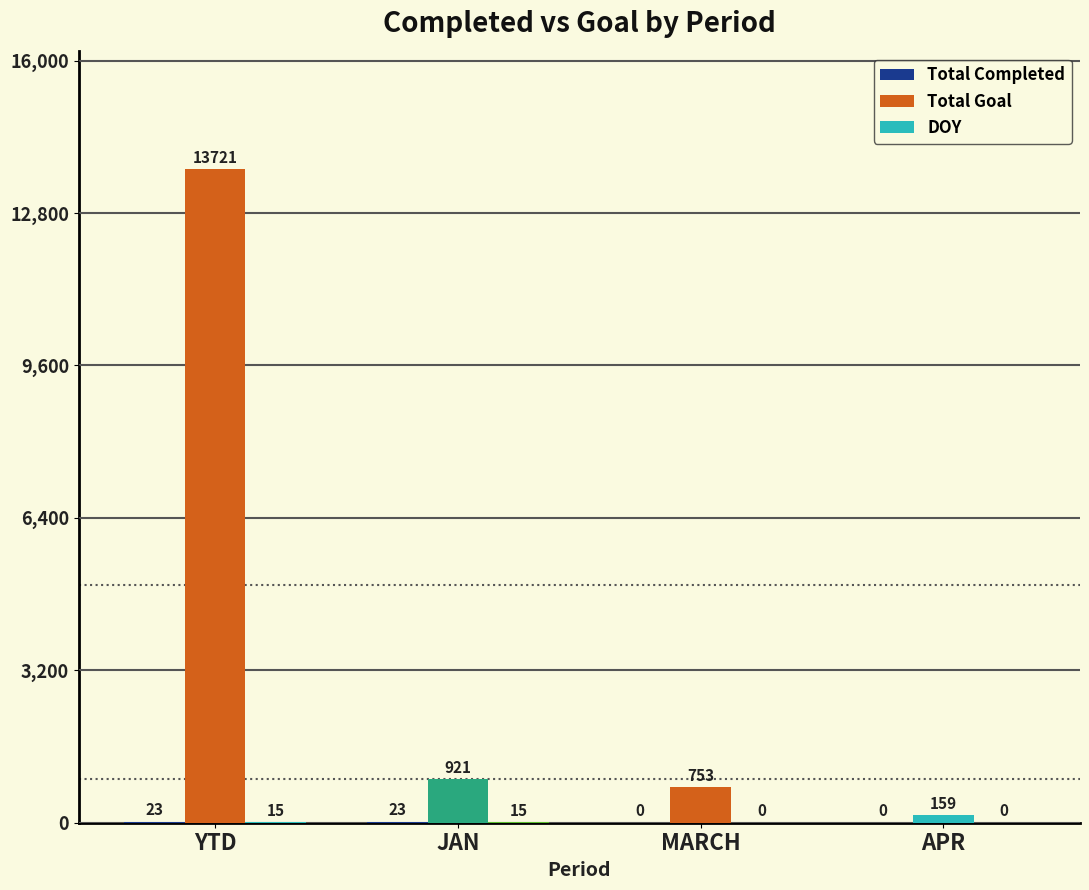

Reading left to right, list all the values displayed in this chart.

Total Completed: YTD=23	JAN=23	MARCH=0	APR=0
Total Goal: YTD=13721	JAN=921	MARCH=753	APR=159
DOY: YTD=15	JAN=15	MARCH=0	APR=0